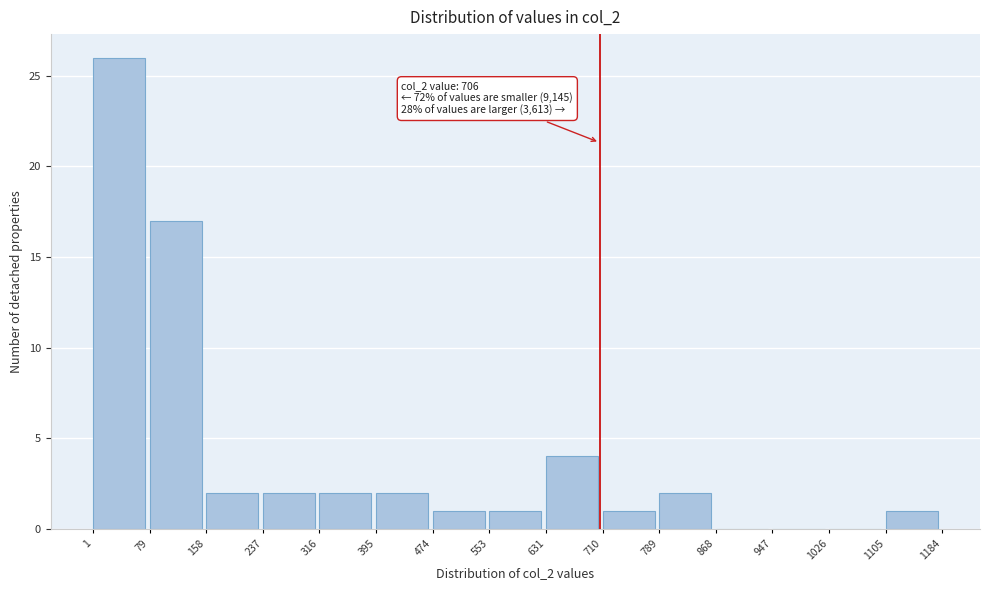

Which range on the x-axis has the tallest bar?

1 to 79